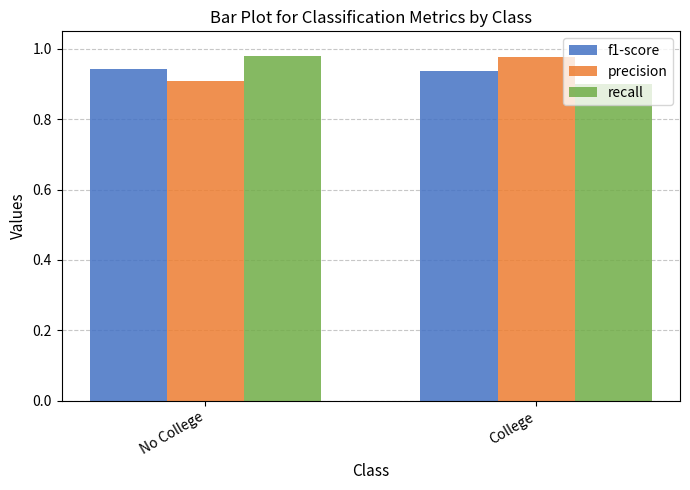

Rank the series at No College from lowest to highest value.

precision, f1-score, recall